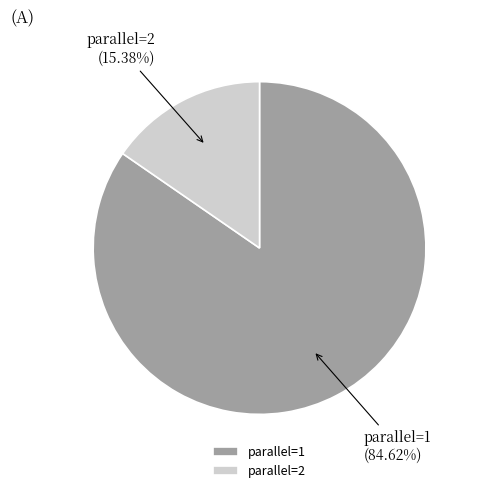

Between parallel=1 and parallel=2, which is larger?

parallel=1